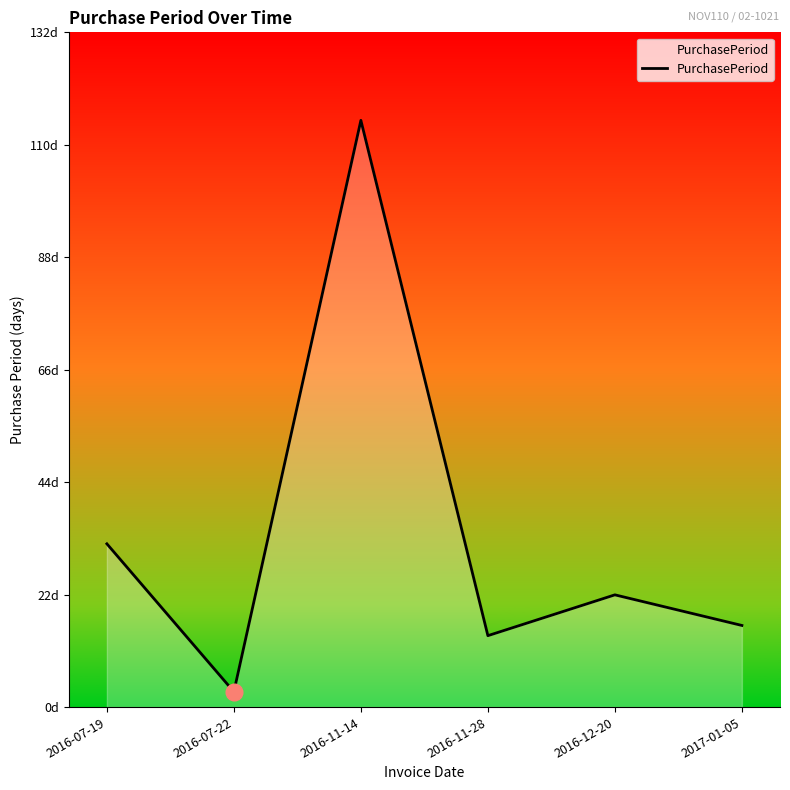

Does the chart display data point markers on the line(s)?

No